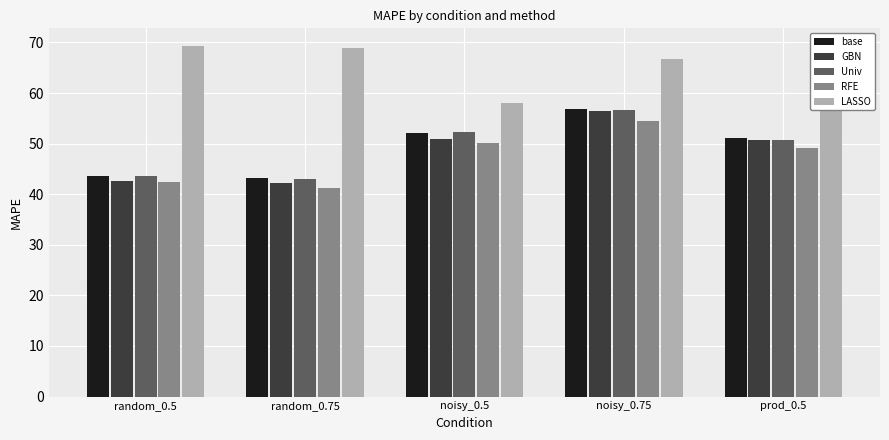

Which series has the largest total across all categories?

LASSO